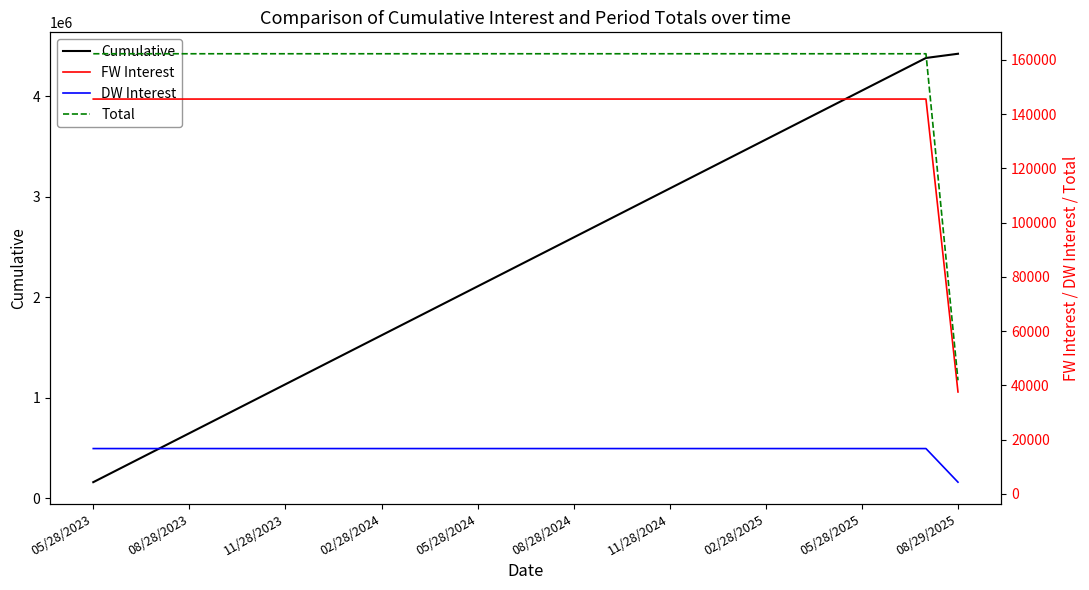

Between 16 and 25, which series saw the biggest shift?

Cumulative